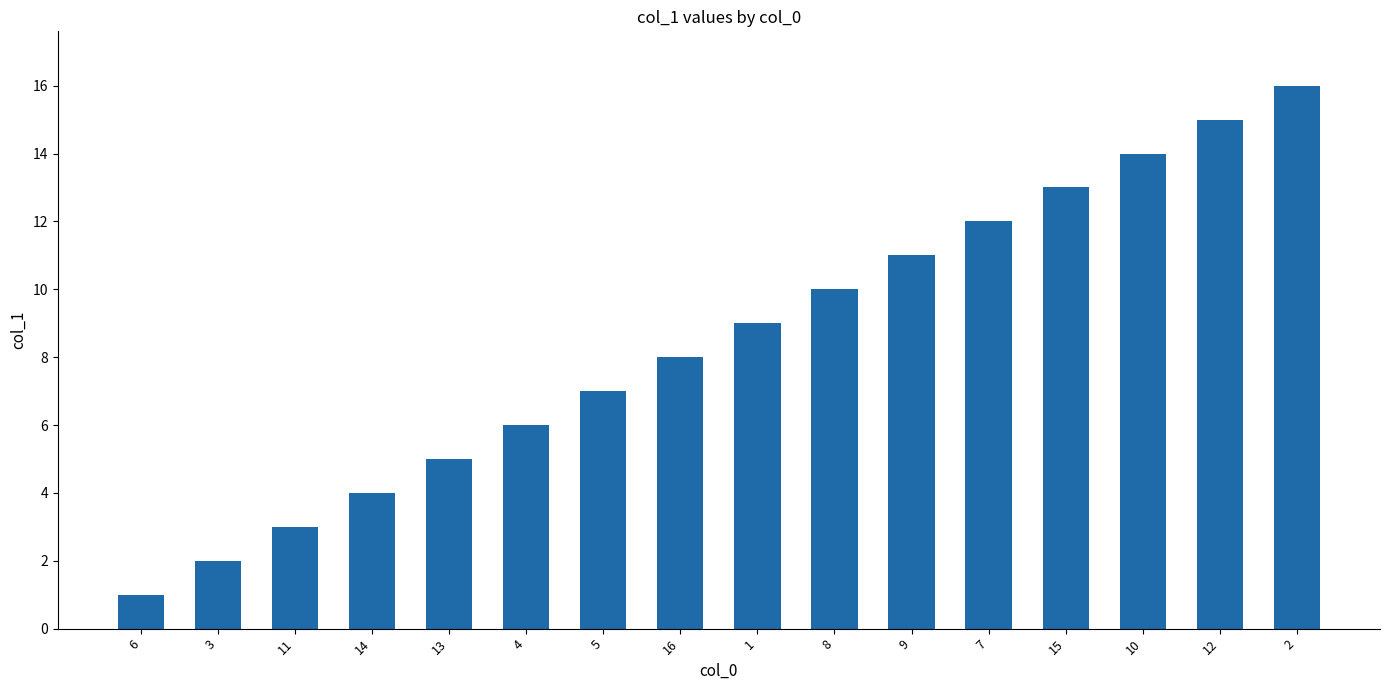

The chart shows a value of 9 at 13. True or false?

False